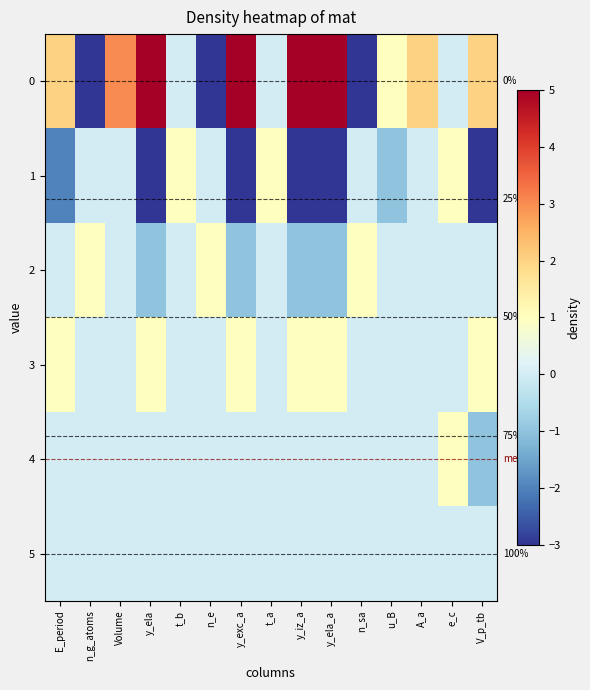

At which label does 0 reach its peak?

y_ela